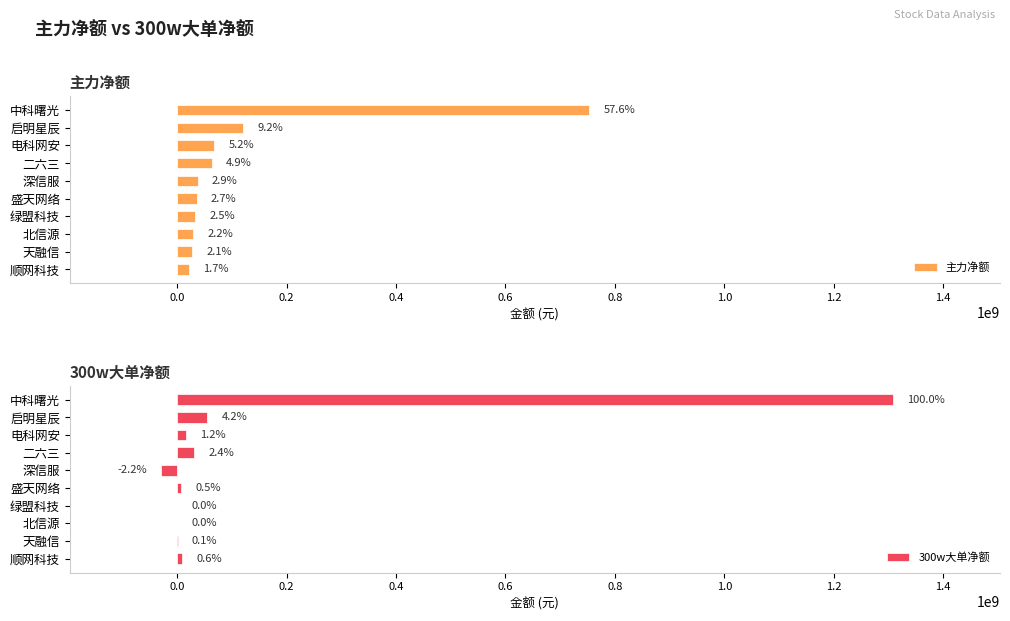

What is the average value of the 主力净额 series?

118858562